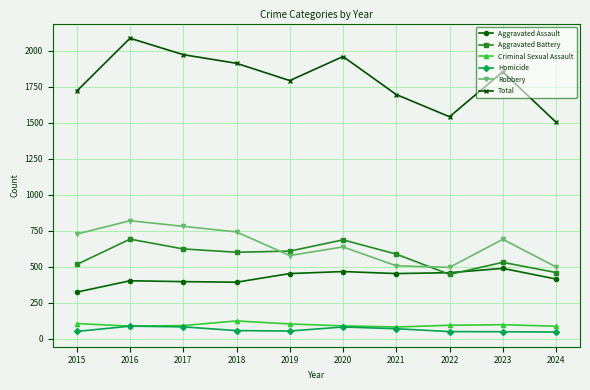

What is the total value across all series at 2024?

3006